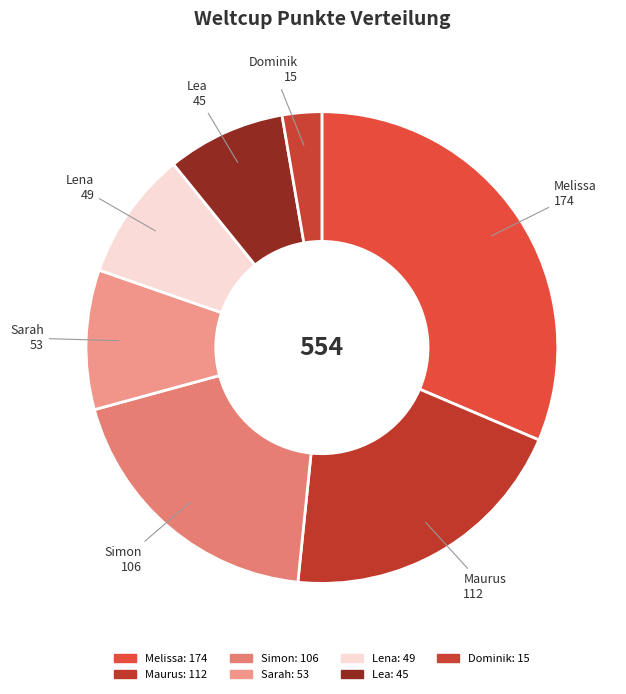

How many slices are in this pie chart?

7